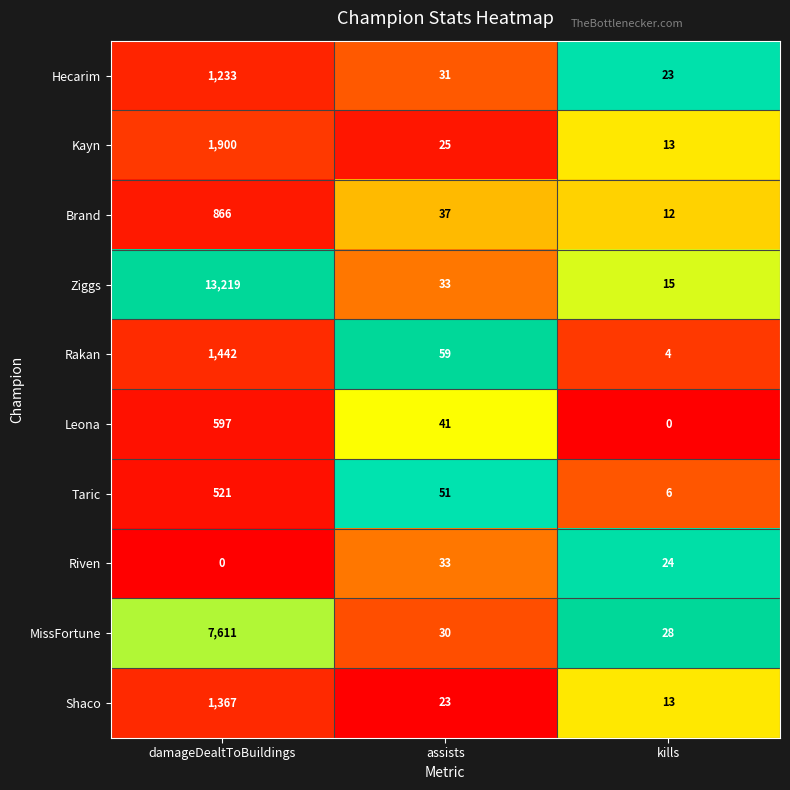

Rank the series by their maximum value, from highest to lowest.

Ziggs, MissFortune, Kayn, Rakan, Shaco, Hecarim, Brand, Leona, Taric, Riven